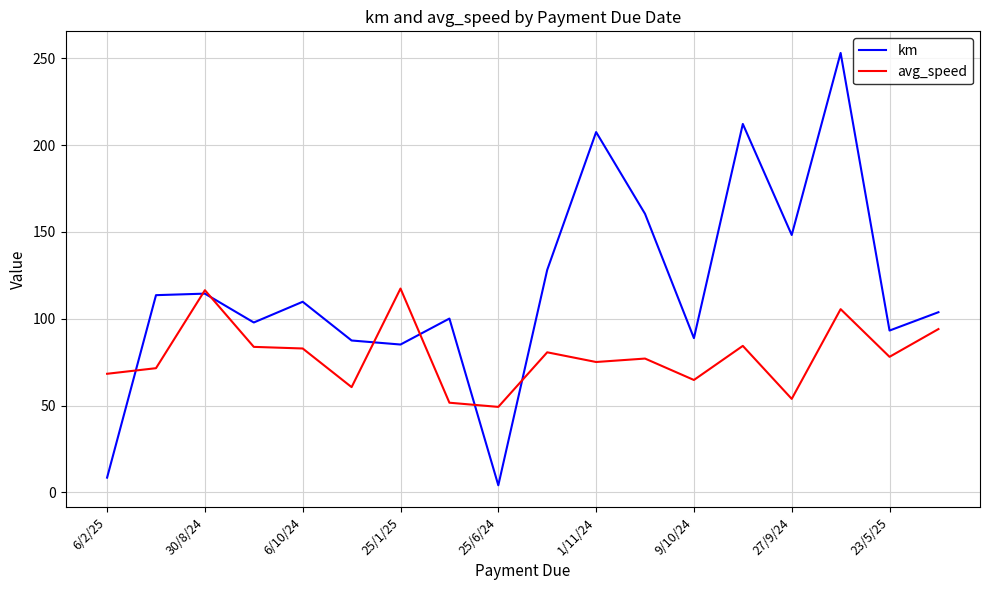

What is the minimum value for avg_speed?

49.2